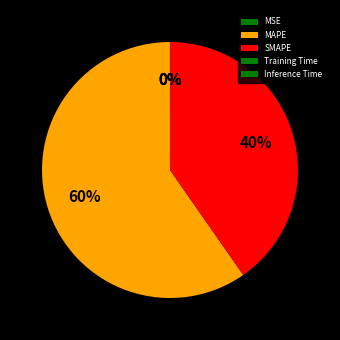

Rank the categories by value from lowest to highest.

Training Time, MSE, Inference Time, SMAPE, MAPE